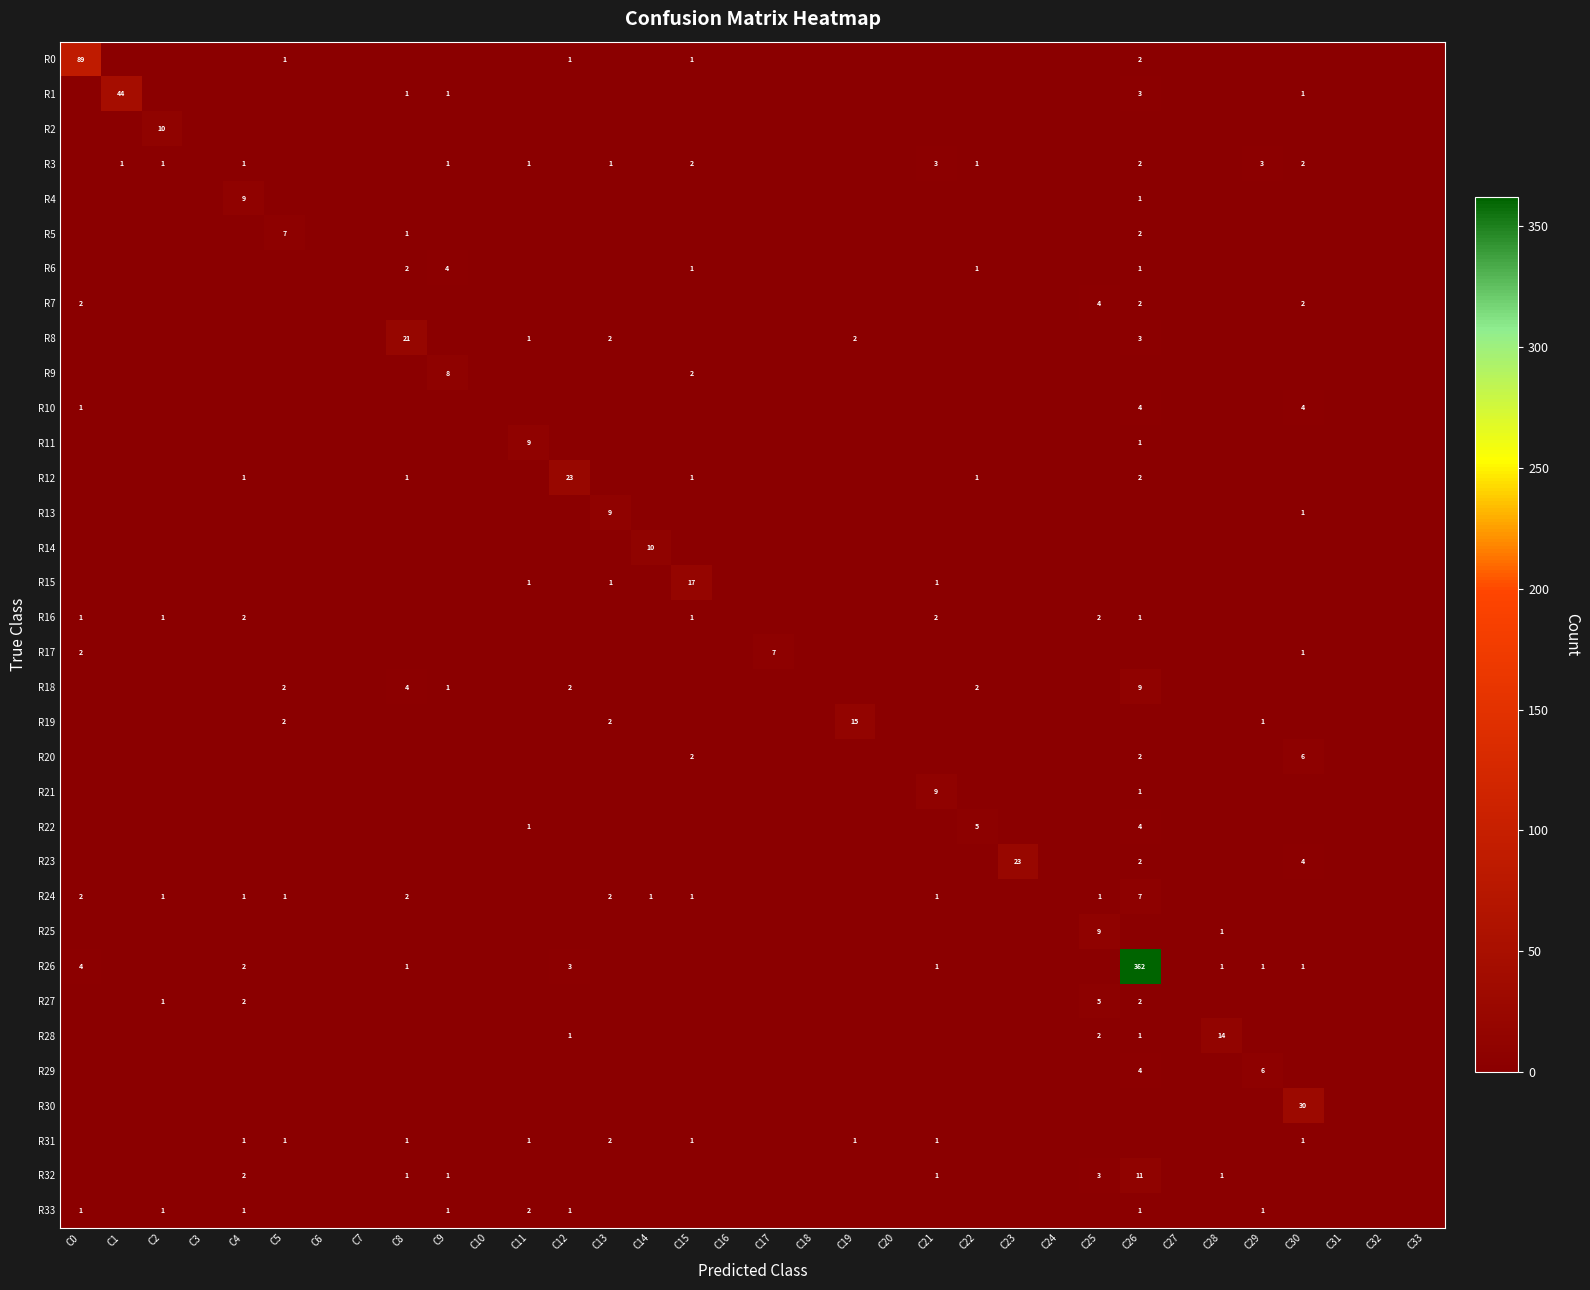

True or false: R24 has a value of 1 at C21.

True